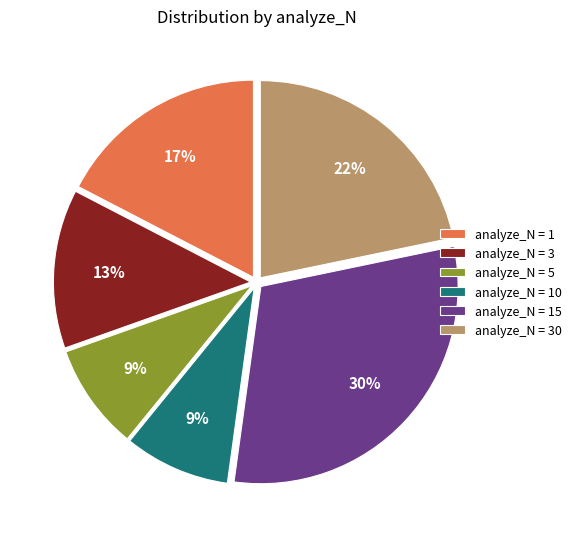

Is the sum of analyze_N = 15 and analyze_N = 3 greater than half?

No